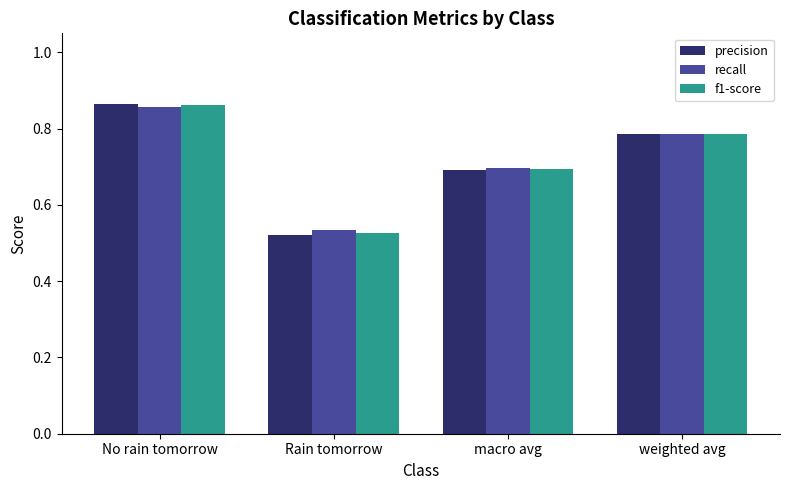

How many distinct data groups are displayed?

3